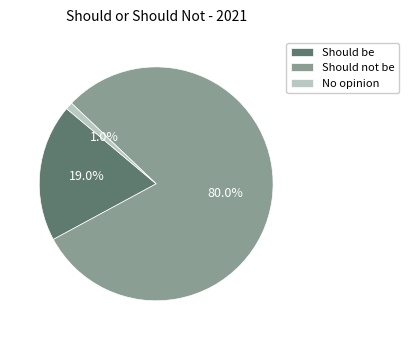

How many segments does this pie chart have?

3